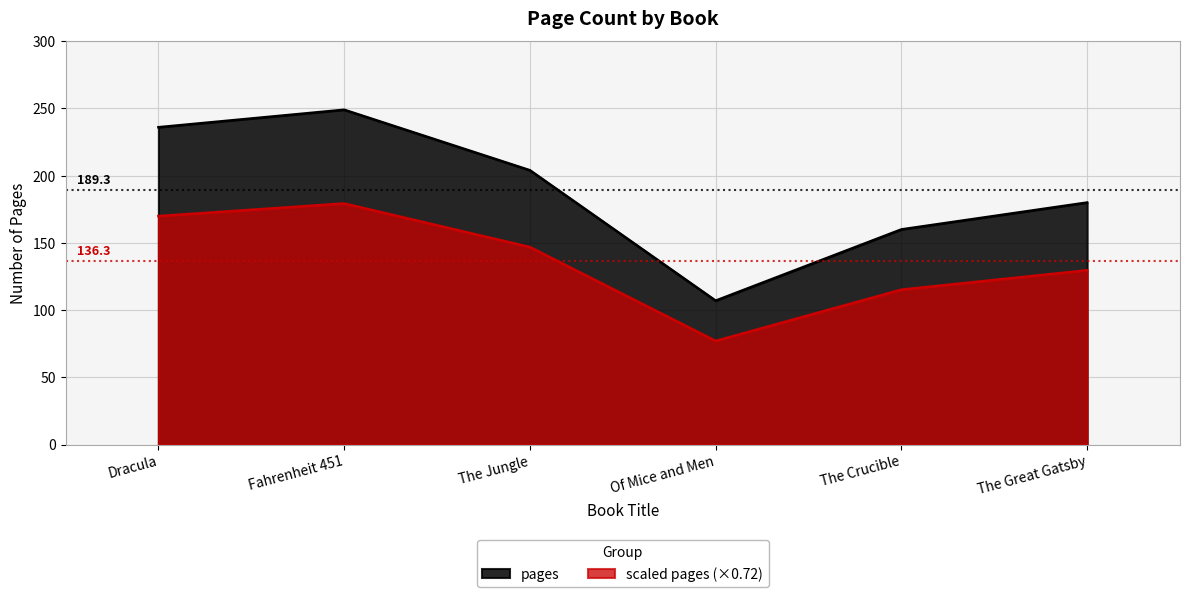

How many points are higher than both their immediate neighbors (excluding endpoints)?

1